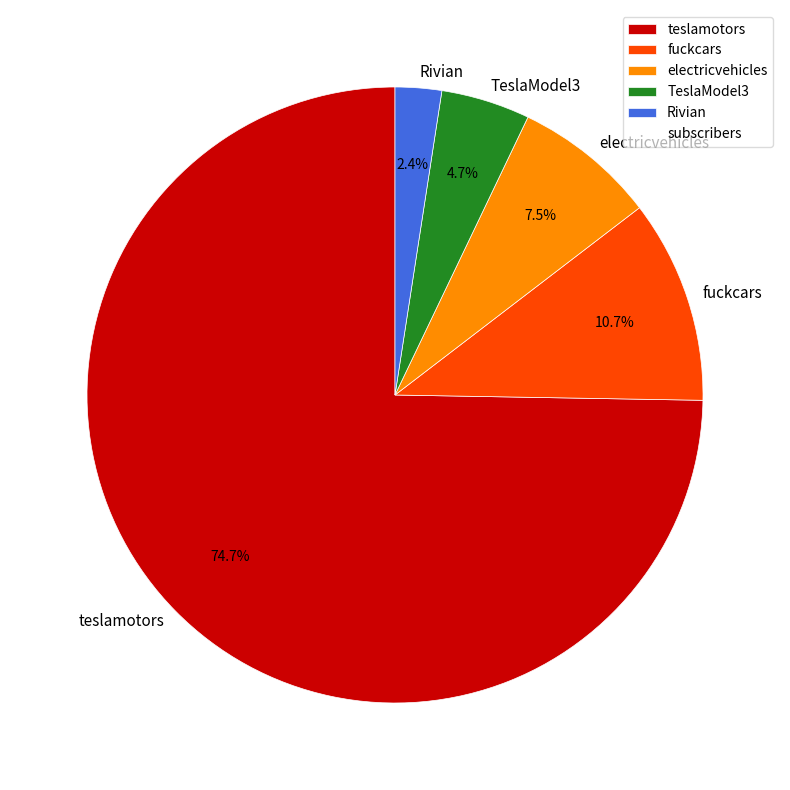

Approximately how many times larger is the value at TeslaModel3 compared to teslamotors?

0.1